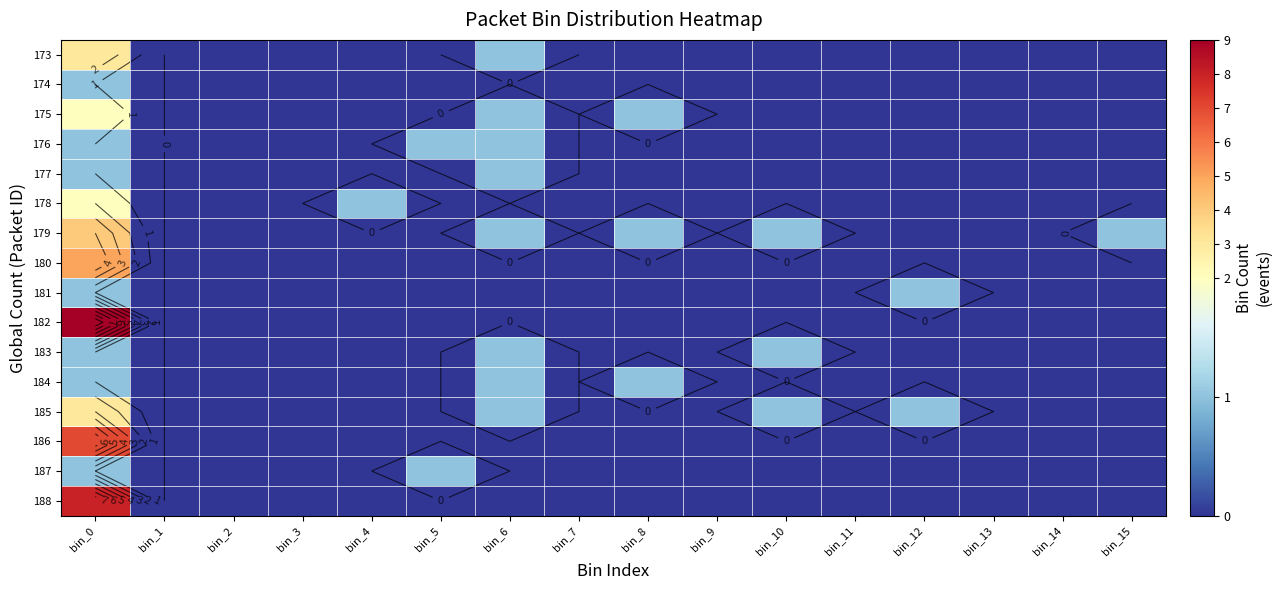

Which series has the largest range (max minus min)?

182